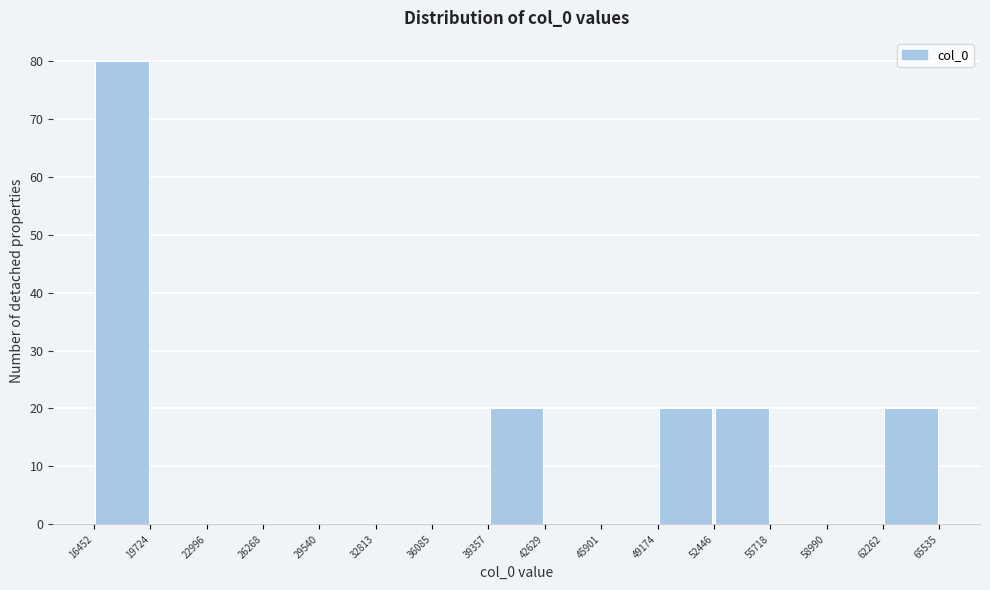

Reading left to right, transcribe this chart: for each bar, give the range it covers on the x-axis and its height. The values are not printed on the chart, so give them approximately, as read against the axis.

16452 to 19724: 80
19724 to 22996: 0
22996 to 26268: 0
26268 to 29540: 0
29540 to 32813: 0
32813 to 36085: 0
36085 to 39357: 0
39357 to 42629: 20
42629 to 45901: 0
45901 to 49174: 0
49174 to 52446: 20
52446 to 55718: 20
55718 to 58990: 0
58990 to 62262: 0
62262 to 65535: 20